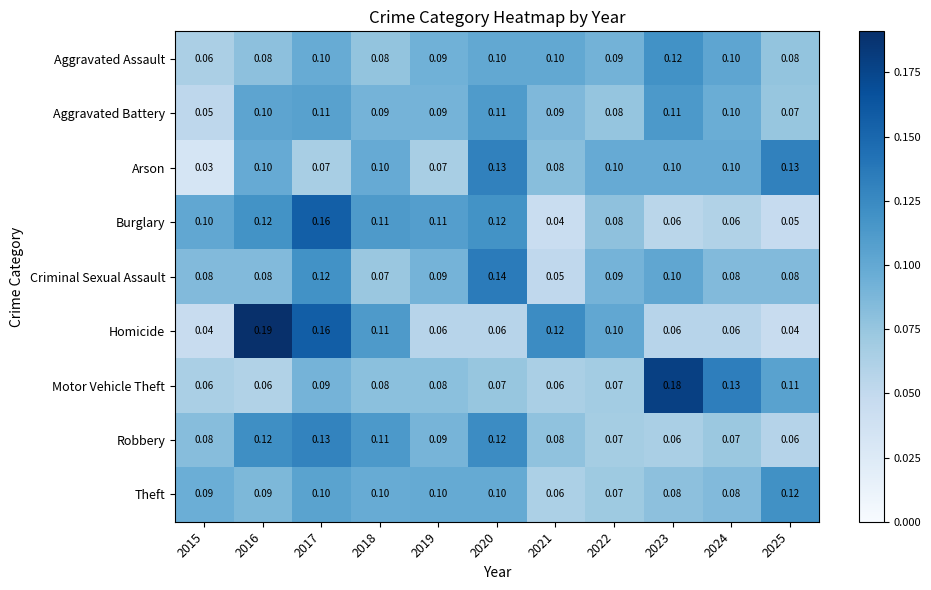

Is the value of Arson at 2025 greater than the value of Robbery at 2025?

Yes